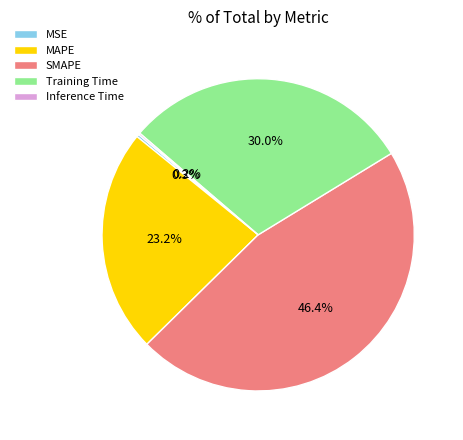

True or false: Training Time accounts for 30% of the total.

True